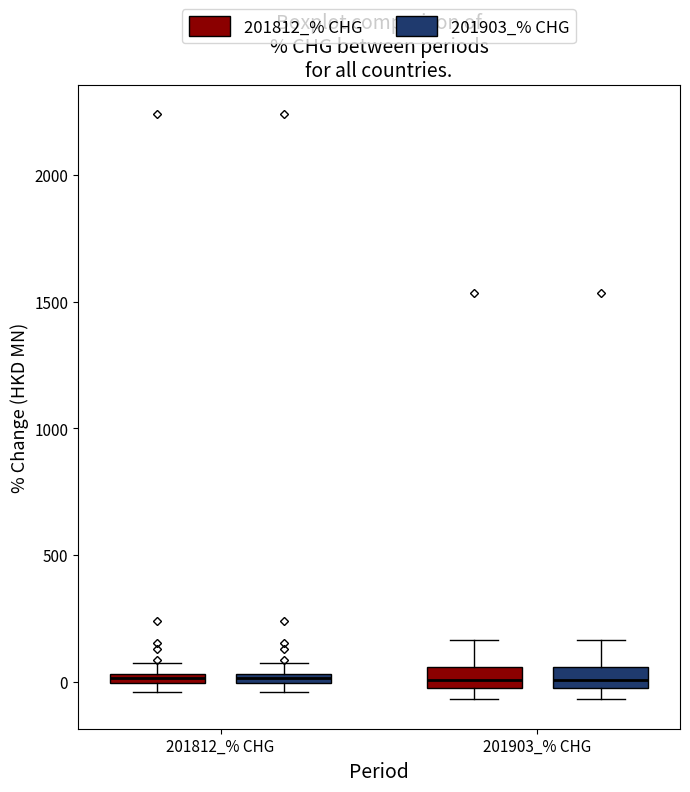

Where does the upper whisker of the box for 201903_% CHG (201812_% CHG) end on the y-axis? The values are not printed on the chart, so give them approximately, as read against the axis.

150